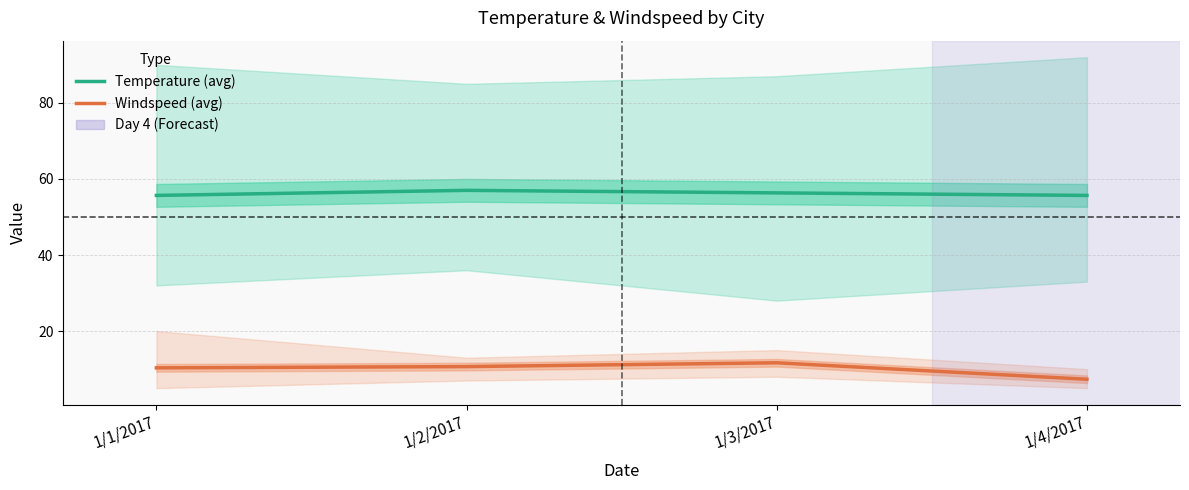

At how many categories does at least one series exceed 53?

4